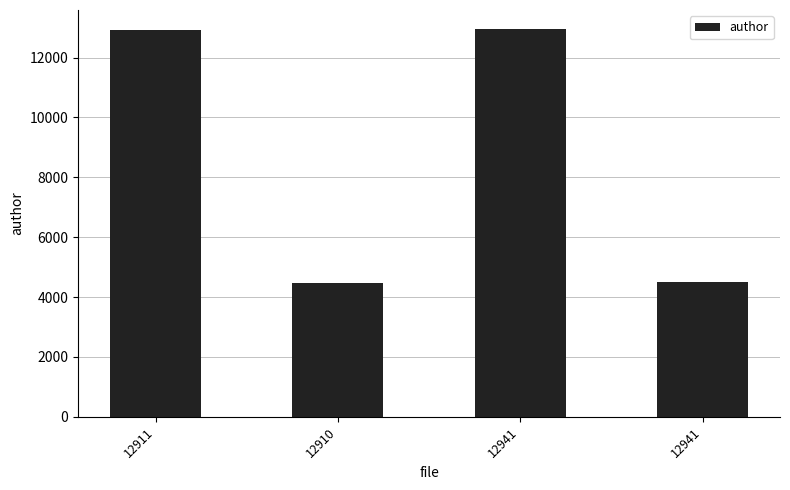

What is the average value?

8714